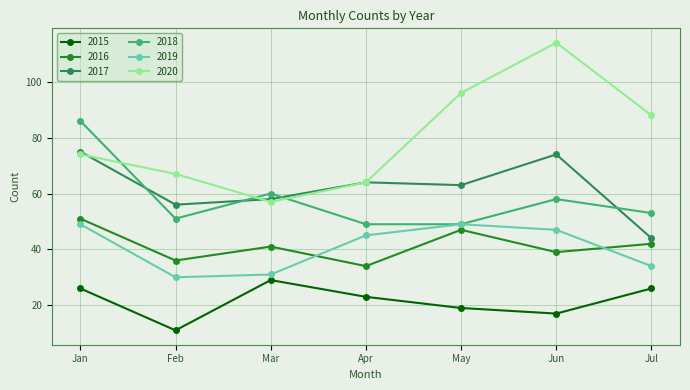

Where is the first local maximum for 2017?

Apr